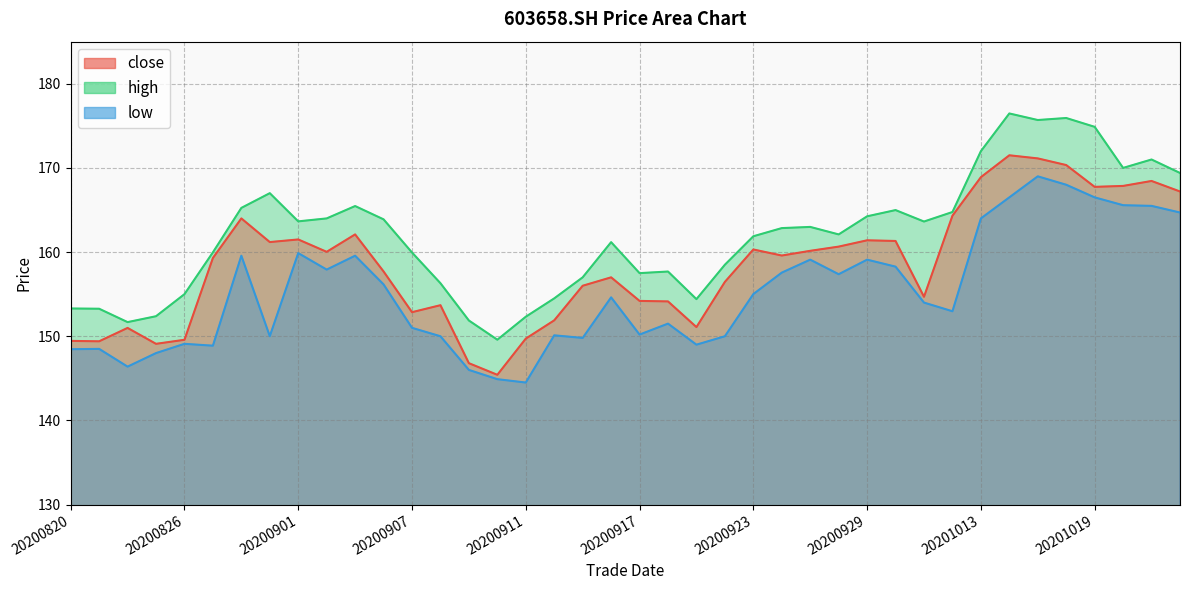

What is the value of the close point at the 39th from the left?

168.4